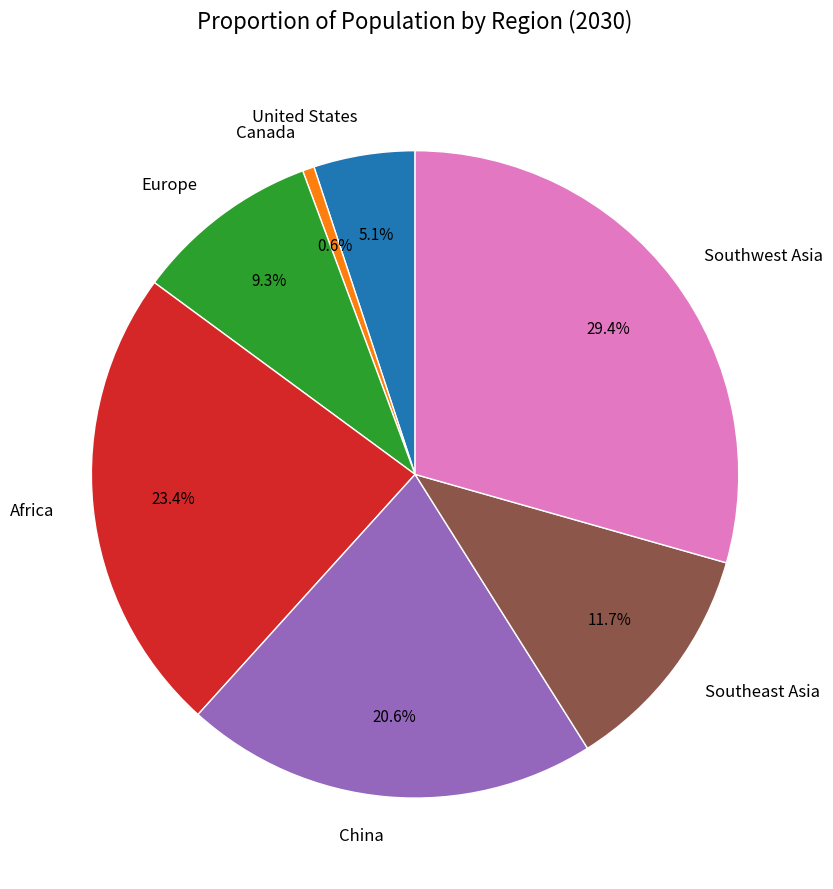

Between Canada and United States, which is larger?

United States